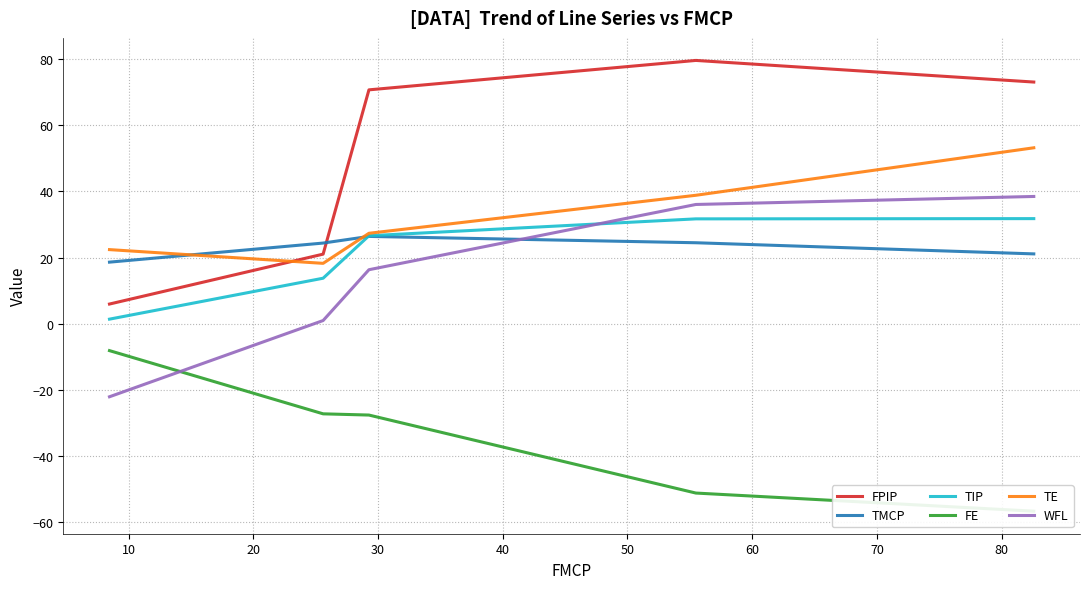

Count the number of data series in this chart.

6